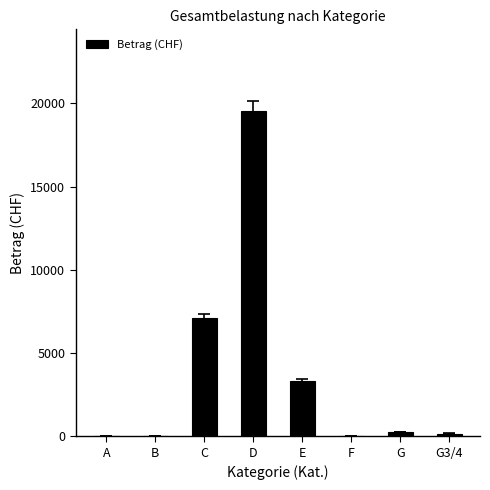

What is the greatest value displayed?

19565.0